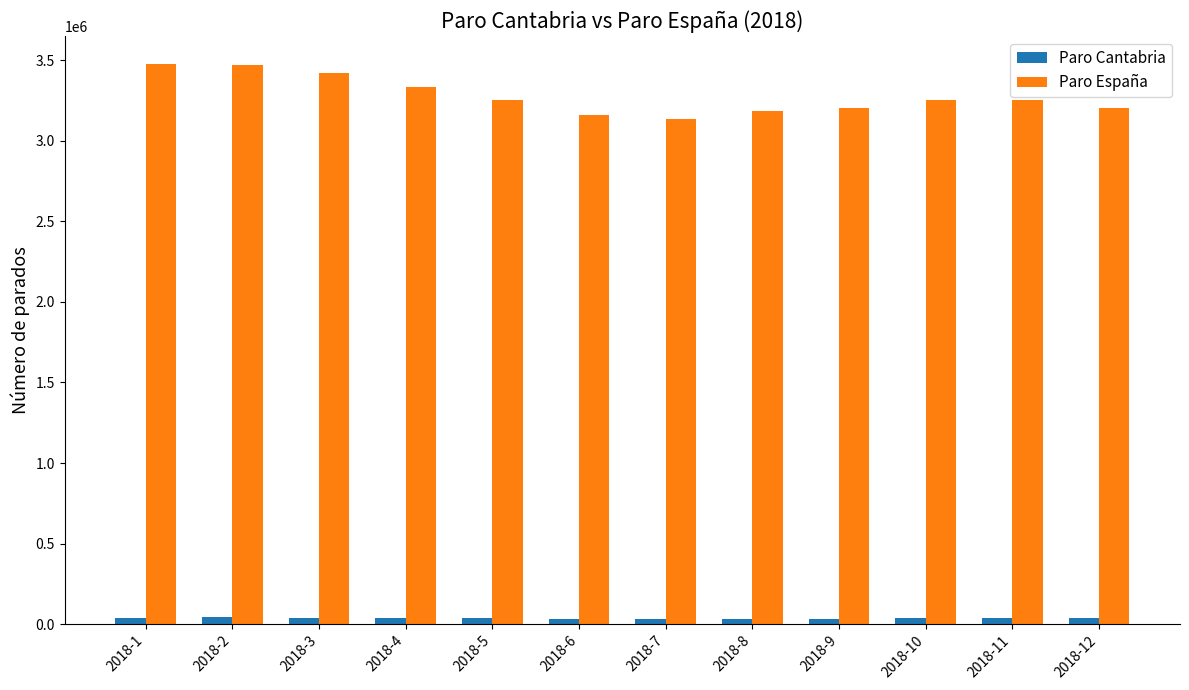

What is the difference between the maximum and minimum values in the Paro España series?

341507